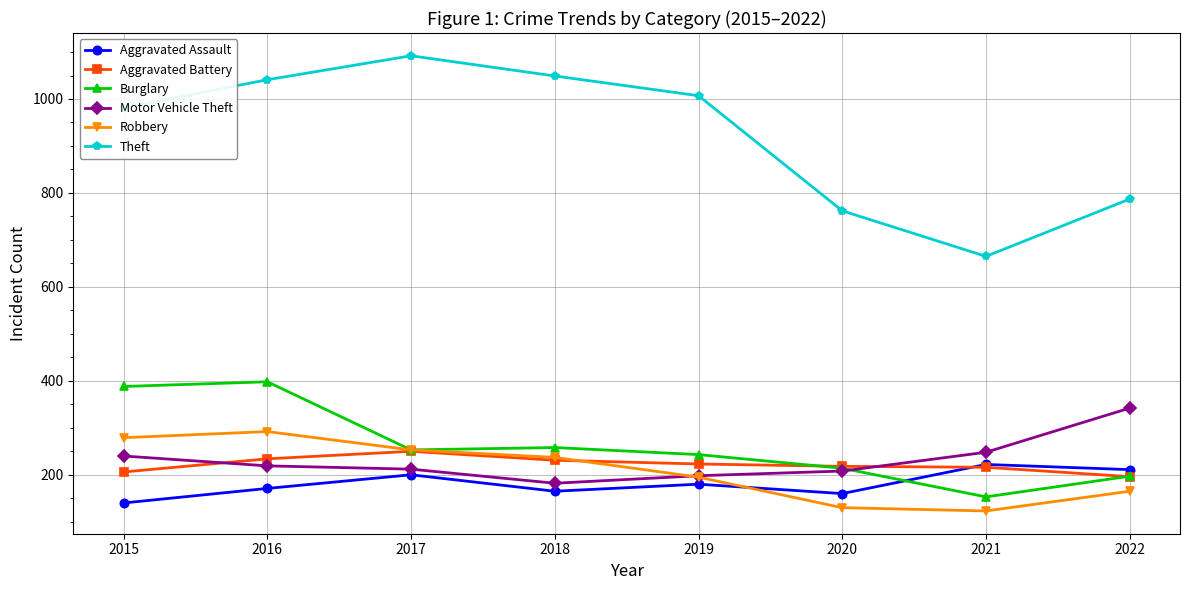

What is the minimum value for Motor Vehicle Theft?

182